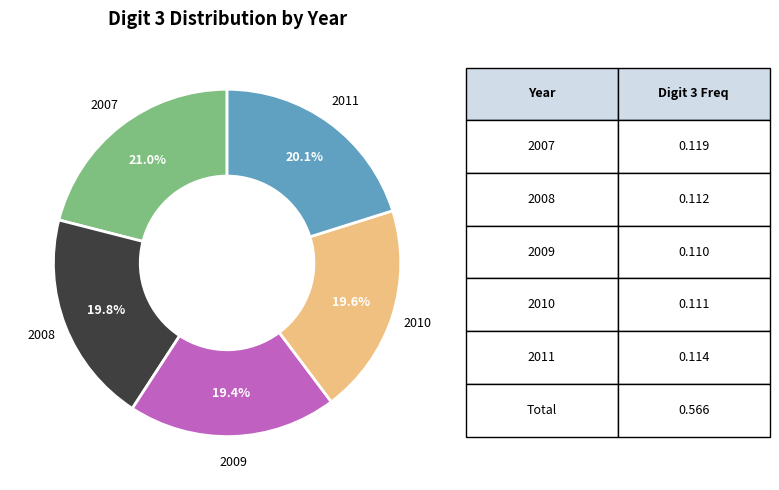

The 2011 slice represents 12% of the pie. True or false?

False